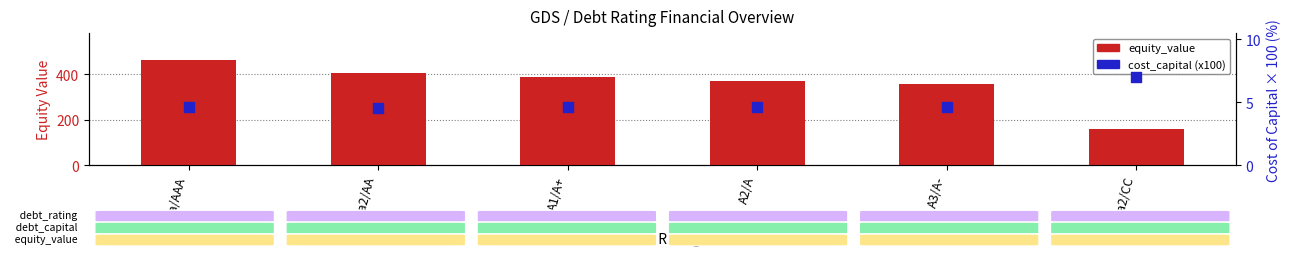

Which series contains the lowest Y value?

cost_capital (x100)